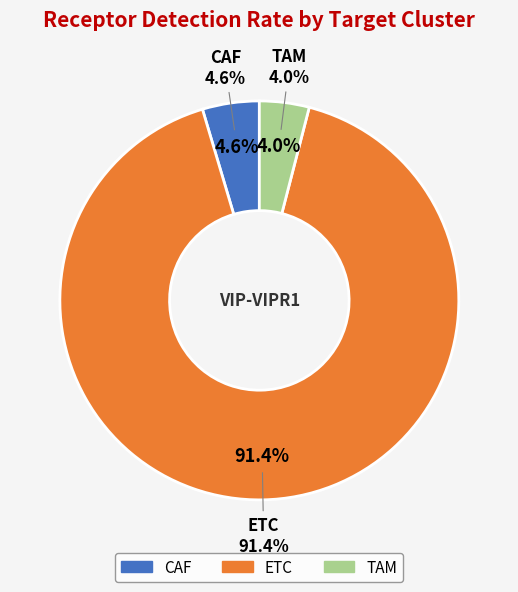

Is there a majority slice in this chart?

Yes